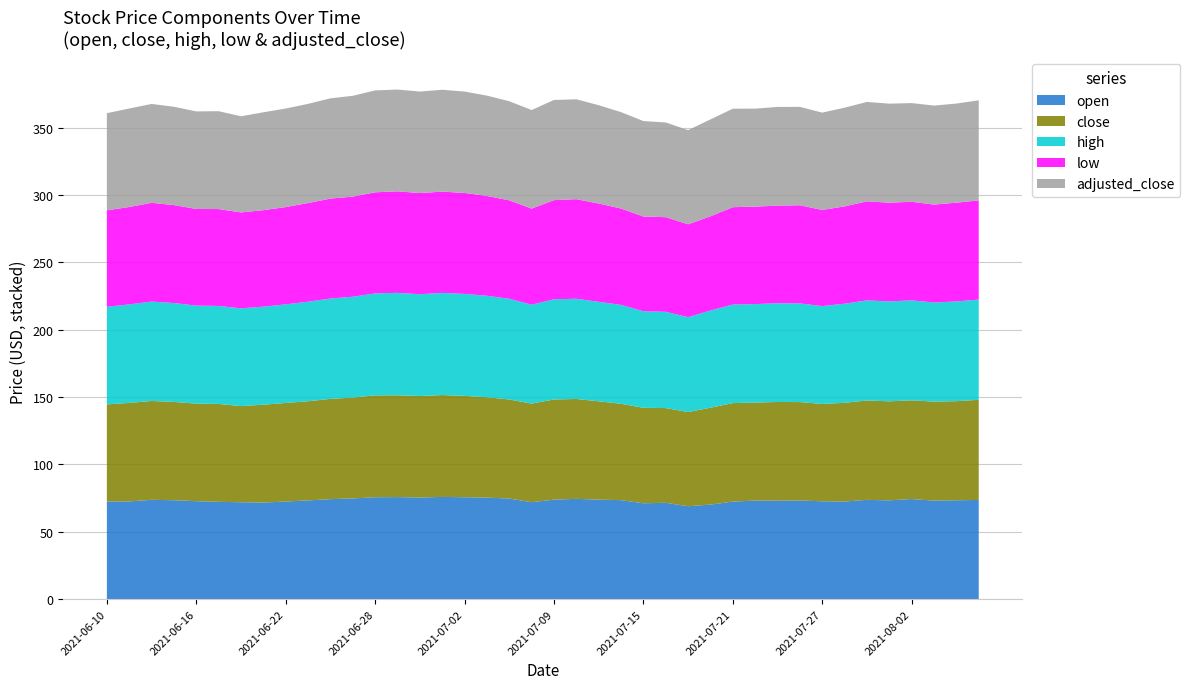

Reading right to left, list all the values displayed in this chart.

open: 2021-08-05=73.6	2021-08-04=73.4	2021-08-03=73.1	2021-08-02=74.3	2021-07-30=73.3	2021-07-29=73.7	2021-07-28=72.4	2021-07-27=72.6	2021-07-26=73.2	2021-07-23=73.0	2021-07-22=73.1	2021-07-21=72.4	2021-07-20=70.1	2021-07-19=68.9	2021-07-16=71.5	2021-07-15=71.1	2021-07-14=73.4	2021-07-13=73.8	2021-07-12=74.4	2021-07-09=73.8	2021-07-08=71.9	2021-07-07=74.6	2021-07-06=75.3	2021-07-02=75.6	2021-07-01=75.8	2021-06-30=75.4	2021-06-29=75.7	2021-06-28=75.6	2021-06-25=74.7	2021-06-24=74.2	2021-06-23=73.2	2021-06-22=72.4	2021-06-21=71.6	2021-06-18=71.9	2021-06-17=72.2	2021-06-16=72.7	2021-06-15=73.4	2021-06-14=73.7	2021-06-11=72.5	2021-06-10=72.5
close: 2021-08-05=74.3	2021-08-04=73.5	2021-08-03=73.5	2021-08-02=73.2	2021-07-30=73.5	2021-07-29=73.8	2021-07-28=73.3	2021-07-27=72.2	2021-07-26=73.1	2021-07-23=73.3	2021-07-22=72.8	2021-07-21=73.1	2021-07-20=71.9	2021-07-19=69.9	2021-07-16=70.3	2021-07-15=70.9	2021-07-14=71.5	2021-07-13=73.0	2021-07-12=74.1	2021-07-09=74.4	2021-07-08=73.2	2021-07-07=73.5	2021-07-06=74.5	2021-07-02=75.2	2021-07-01=75.6	2021-06-30=75.3	2021-06-29=75.6	2021-06-28=75.6	2021-06-25=74.8	2021-06-24=74.4	2021-06-23=73.6	2021-06-22=73.2	2021-06-21=72.7	2021-06-18=71.4	2021-06-17=72.7	2021-06-16=72.4	2021-06-15=73.0	2021-06-14=73.4	2021-06-11=73.1	2021-06-10=72.1
high: 2021-08-05=74.4	2021-08-04=74.0	2021-08-03=73.5	2021-08-02=74.3	2021-07-30=74.2	2021-07-29=74.3	2021-07-28=73.6	2021-07-27=72.7	2021-07-26=73.2	2021-07-23=73.3	2021-07-22=73.1	2021-07-21=73.2	2021-07-20=72.2	2021-07-19=70.4	2021-07-16=71.5	2021-07-15=71.7	2021-07-14=73.4	2021-07-13=73.8	2021-07-12=74.4	2021-07-09=74.4	2021-07-08=73.4	2021-07-07=74.8	2021-07-06=75.4	2021-07-02=75.7	2021-07-01=75.8	2021-06-30=75.6	2021-06-29=76.0	2021-06-28=75.7	2021-06-25=74.9	2021-06-24=74.5	2021-06-23=73.9	2021-06-22=73.2	2021-06-21=72.8	2021-06-18=72.6	2021-06-17=72.8	2021-06-16=72.8	2021-06-15=73.4	2021-06-14=73.8	2021-06-11=73.1	2021-06-10=72.5
low: 2021-08-05=73.6	2021-08-04=73.3	2021-08-03=72.7	2021-08-02=73.2	2021-07-30=73.3	2021-07-29=73.5	2021-07-28=72.2	2021-07-27=71.4	2021-07-26=72.9	2021-07-23=72.5	2021-07-22=72.3	2021-07-21=72.3	2021-07-20=70.0	2021-07-19=68.9	2021-07-16=70.2	2021-07-15=70.3	2021-07-14=71.5	2021-07-13=73.0	2021-07-12=73.9	2021-07-09=73.6	2021-07-08=71.3	2021-07-07=73.1	2021-07-06=74.1	2021-07-02=74.9	2021-07-01=75.2	2021-06-30=75.1	2021-06-29=75.4	2021-06-28=75.1	2021-06-25=74.3	2021-06-24=74.2	2021-06-23=73.2	2021-06-22=72.2	2021-06-21=71.6	2021-06-18=71.2	2021-06-17=71.9	2021-06-16=71.8	2021-06-15=72.7	2021-06-14=73.3	2021-06-11=72.3	2021-06-10=71.6
adjusted_close: 2021-08-05=74.3	2021-08-04=73.5	2021-08-03=73.5	2021-08-02=73.2	2021-07-30=73.5	2021-07-29=73.8	2021-07-28=73.3	2021-07-27=72.2	2021-07-26=73.1	2021-07-23=73.3	2021-07-22=72.8	2021-07-21=73.1	2021-07-20=71.9	2021-07-19=69.9	2021-07-16=70.3	2021-07-15=70.9	2021-07-14=71.5	2021-07-13=73.0	2021-07-12=74.1	2021-07-09=74.4	2021-07-08=73.2	2021-07-07=73.5	2021-07-06=74.5	2021-07-02=75.2	2021-07-01=75.6	2021-06-30=75.3	2021-06-29=75.6	2021-06-28=75.6	2021-06-25=74.8	2021-06-24=74.4	2021-06-23=73.6	2021-06-22=73.2	2021-06-21=72.7	2021-06-18=71.4	2021-06-17=72.7	2021-06-16=72.4	2021-06-15=73.0	2021-06-14=73.4	2021-06-11=73.1	2021-06-10=72.1